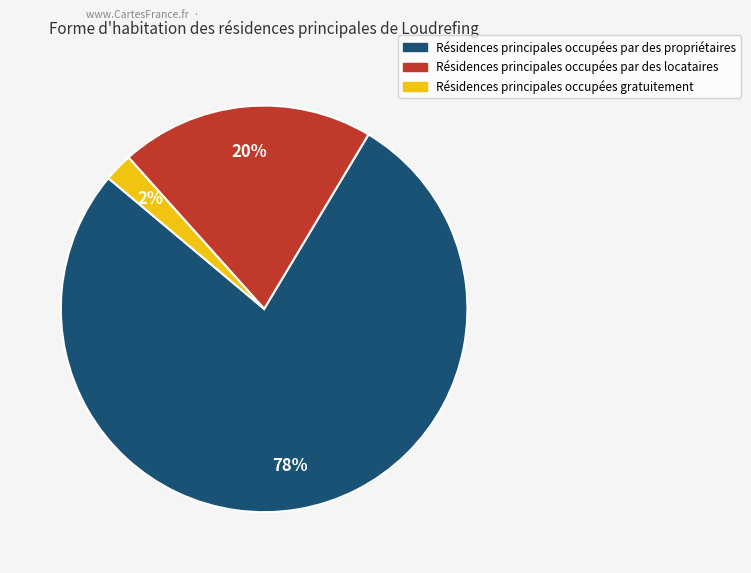

To the nearest percent, what is the average slice percentage?

33%